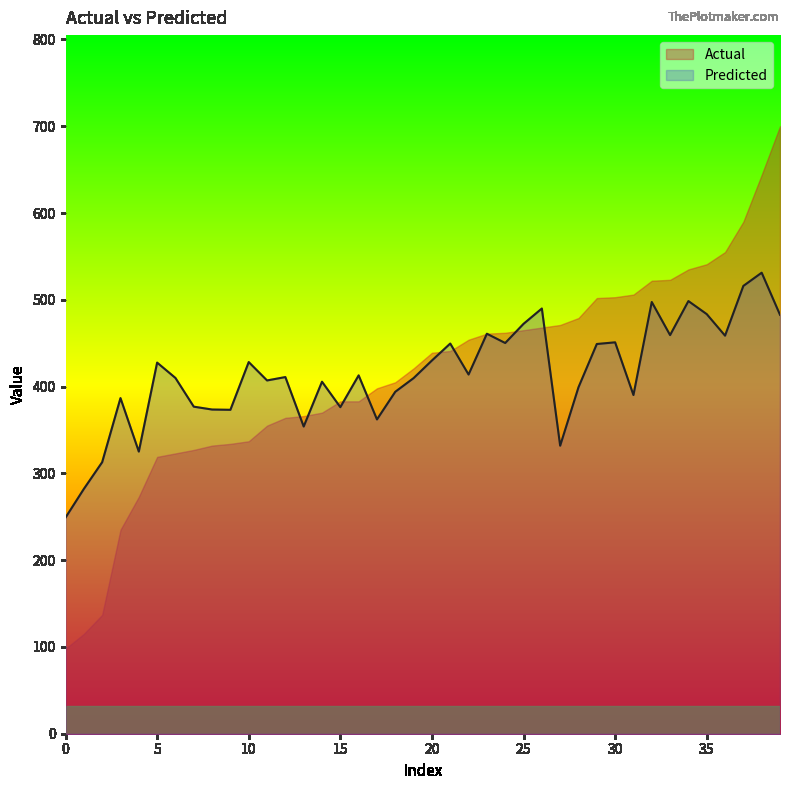

Which series has the largest total across all categories?

Predicted